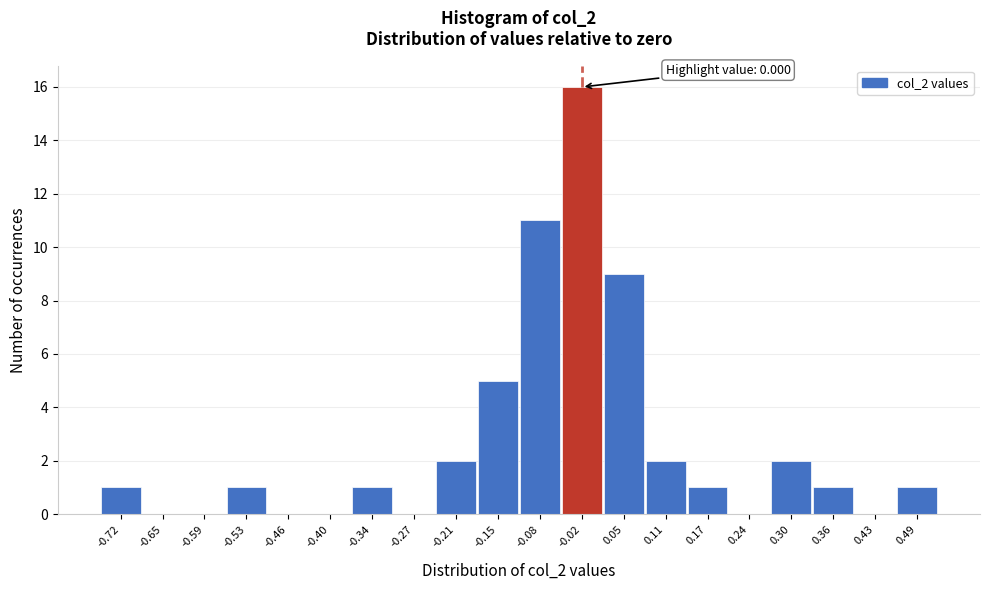

Reading left to right, what are all the values shown in this chart?

-0.72=1	-0.65=0	-0.59=0	-0.53=1	-0.46=0	-0.40=0	-0.34=1	-0.27=0	-0.21=2	-0.15=5	-0.08=11	-0.02=16	0.05=9	0.11=2	0.17=1	0.24=0	0.30=2	0.36=1	0.43=0	0.49=1